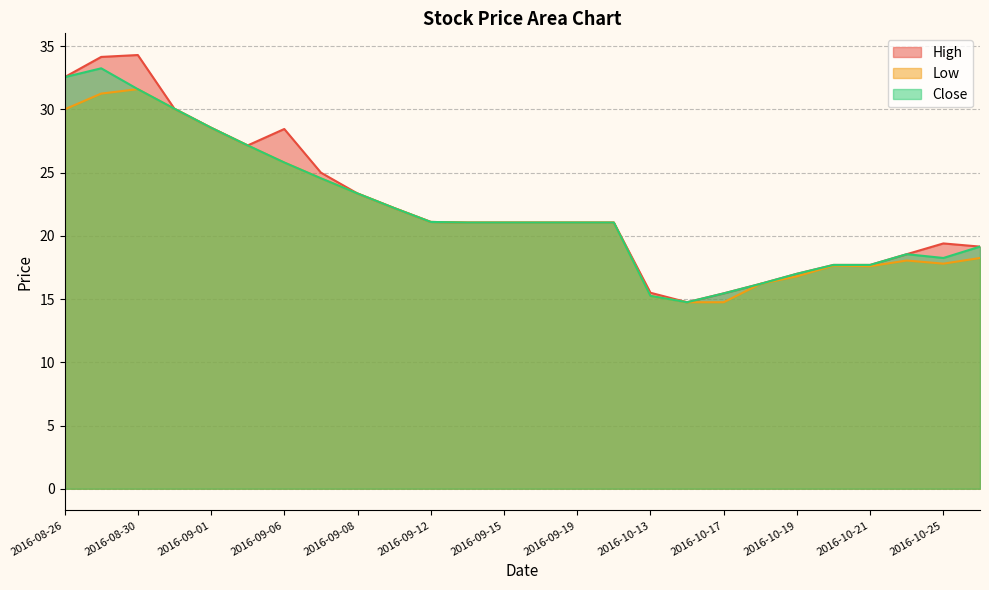

True or false: High has more than 0 points higher than both neighbors.

True